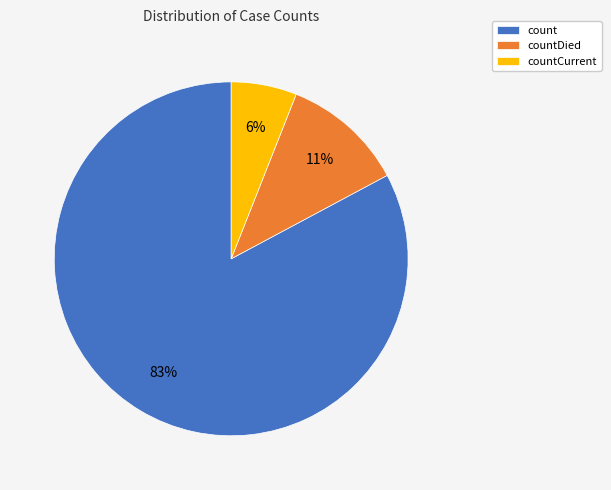

The countCurrent slice represents 6% of the pie. True or false?

True